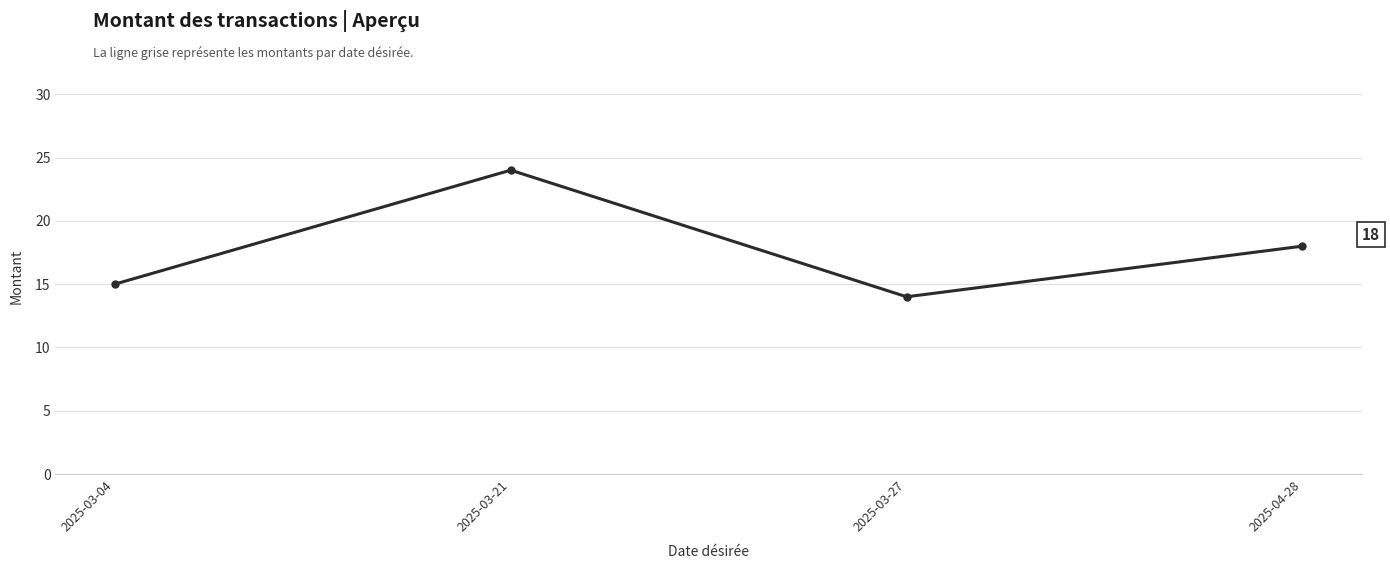

What is the change in value from 2025-03-04 to 2025-03-21?

+9